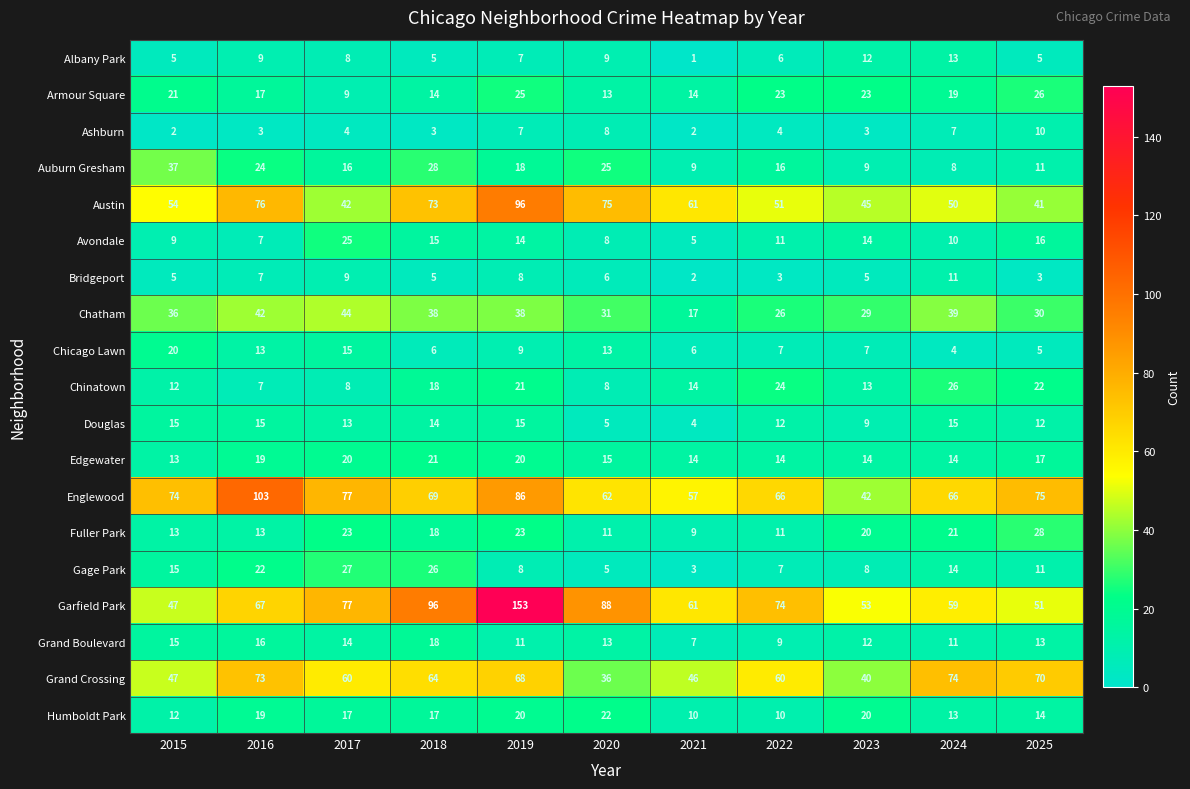

What is the difference between the Ashburn values at 2021 and 2020?

6